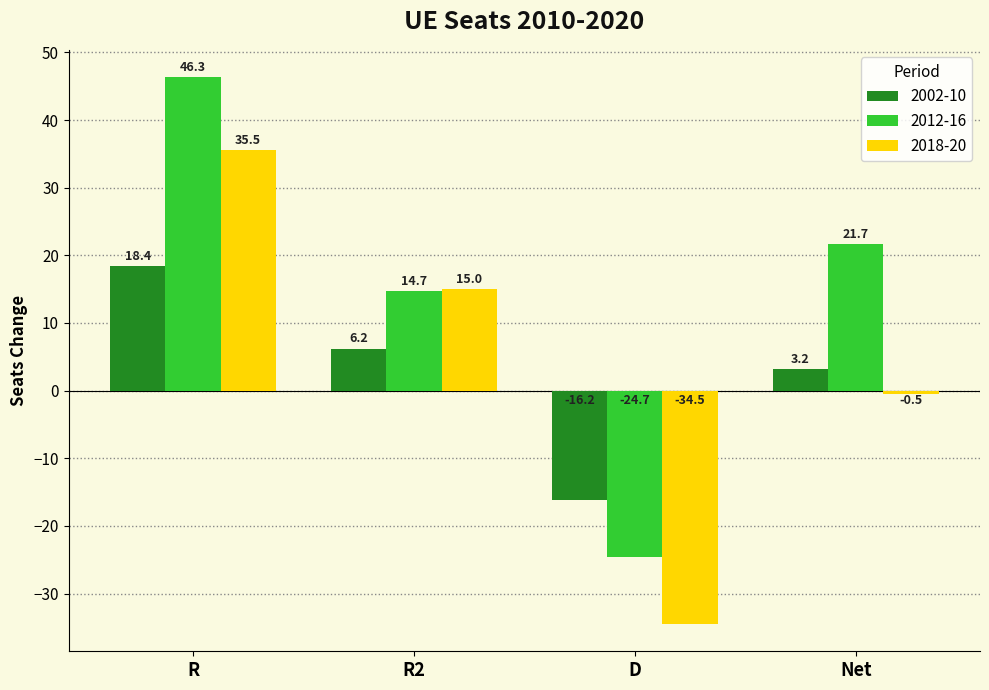

How many negative values does the 2002-10 series have?

1